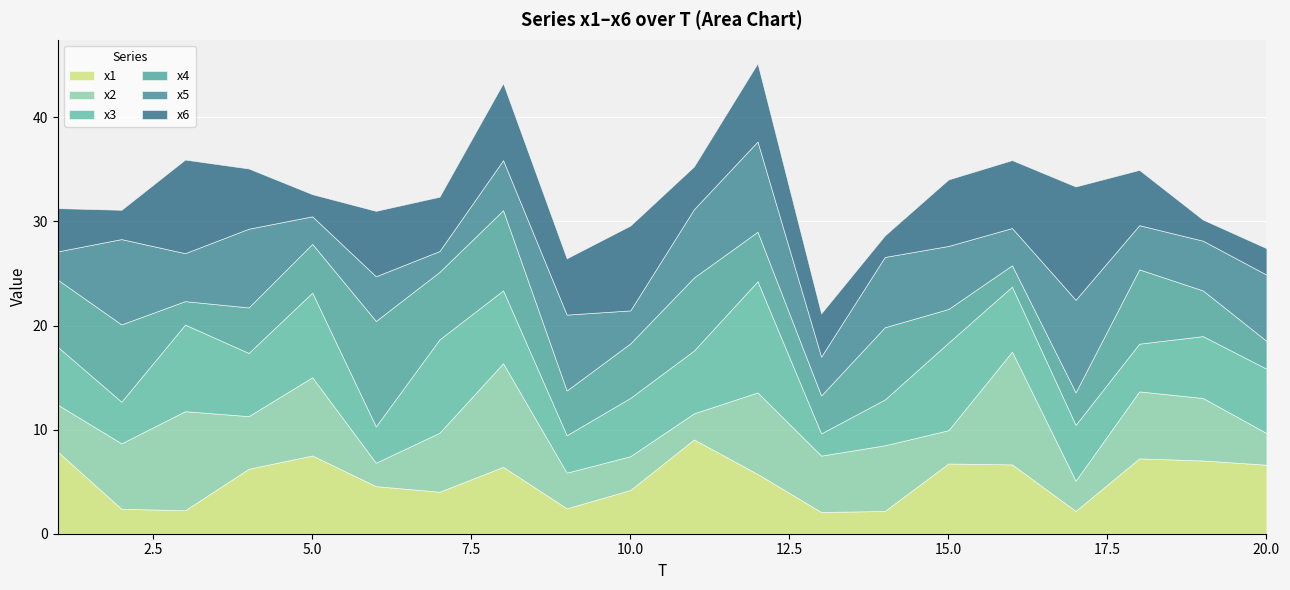

Where do x3 and x5 first cross each other?

1 and 2